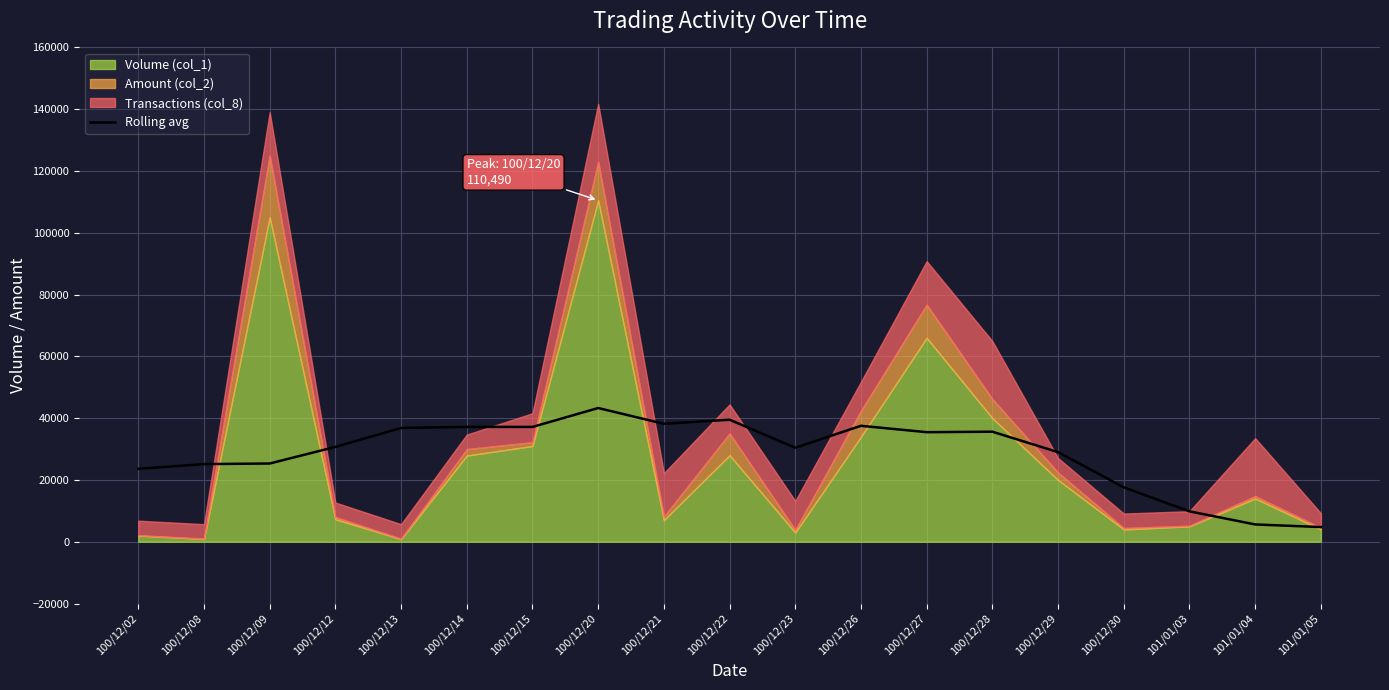

Which category has the highest value in the Rolling avg series?

100/12/20